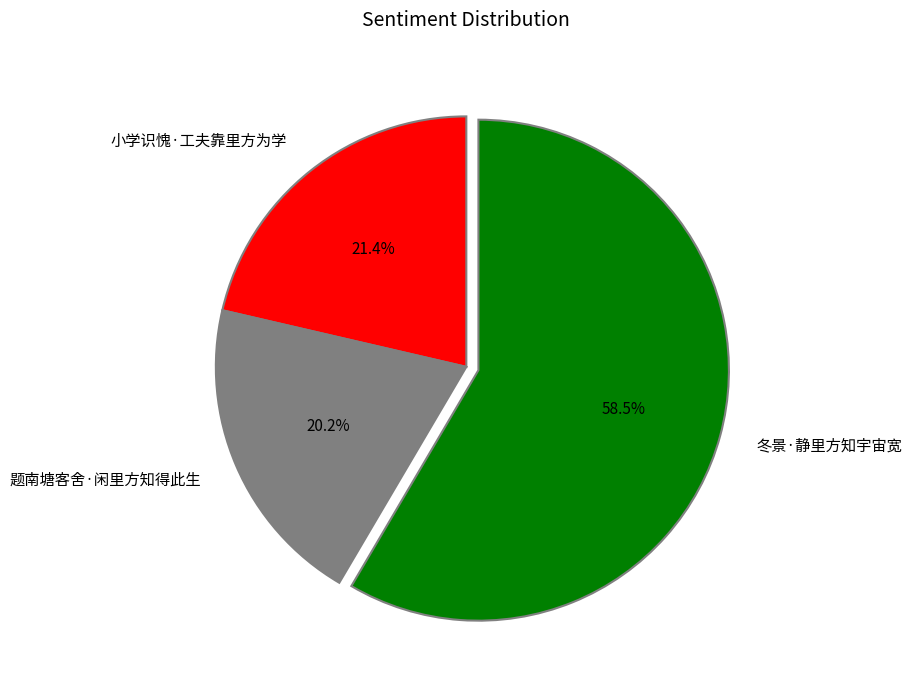

Which slice represents more than half of the pie?

冬景·静里方知宇宙宽